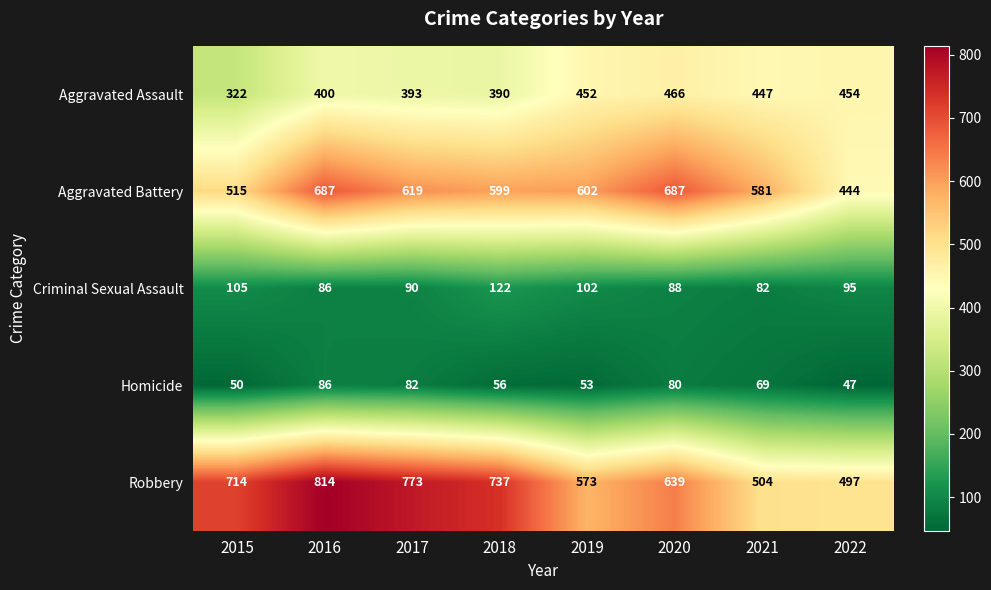

What is the approximate value of Aggravated Assault at 2022, to the nearest 50?

450